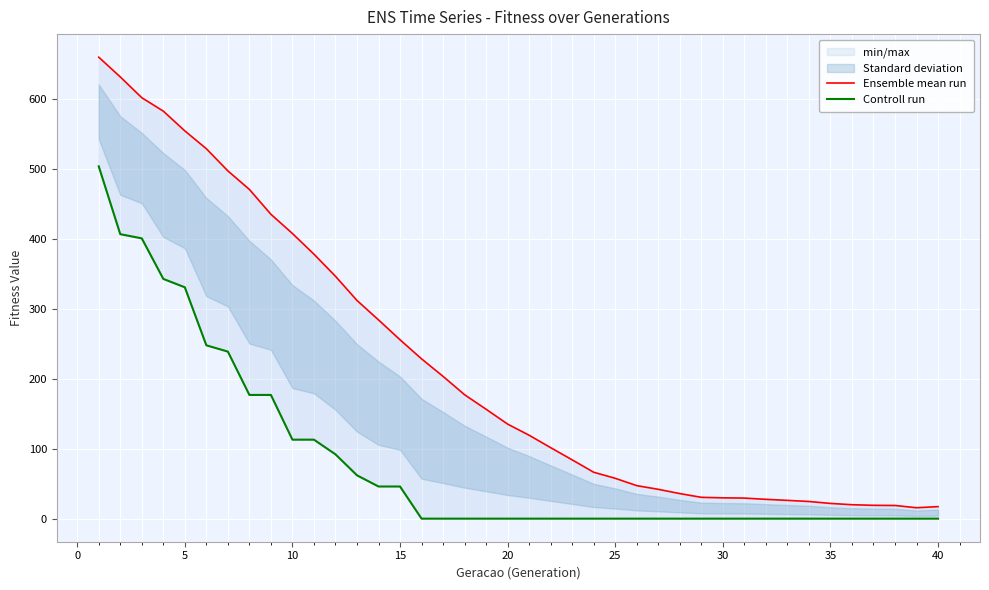

True or false: Ensemble mean run and Controll run cross at least once.

False